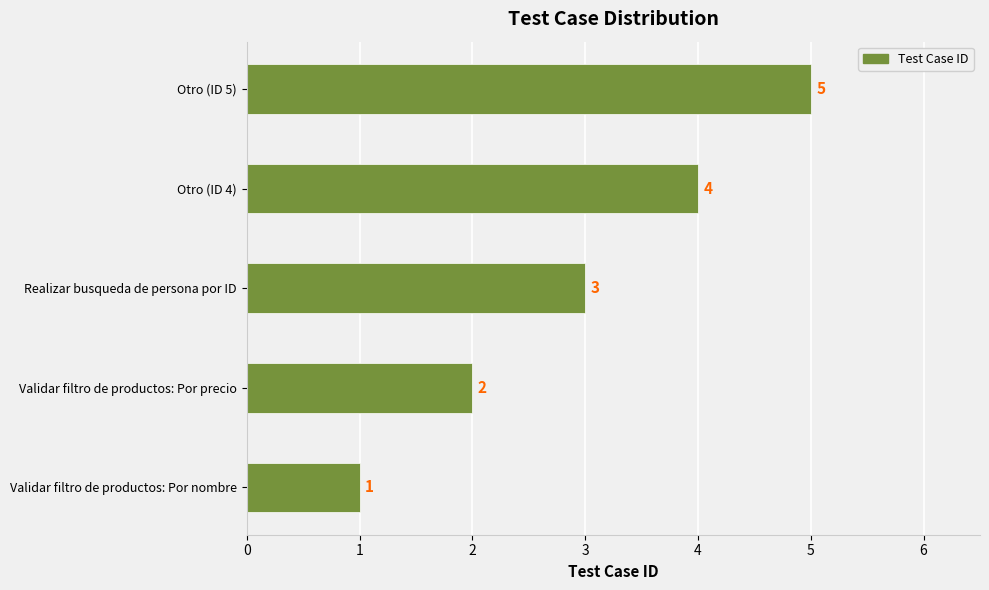

How many values are between 2 and 4?

3